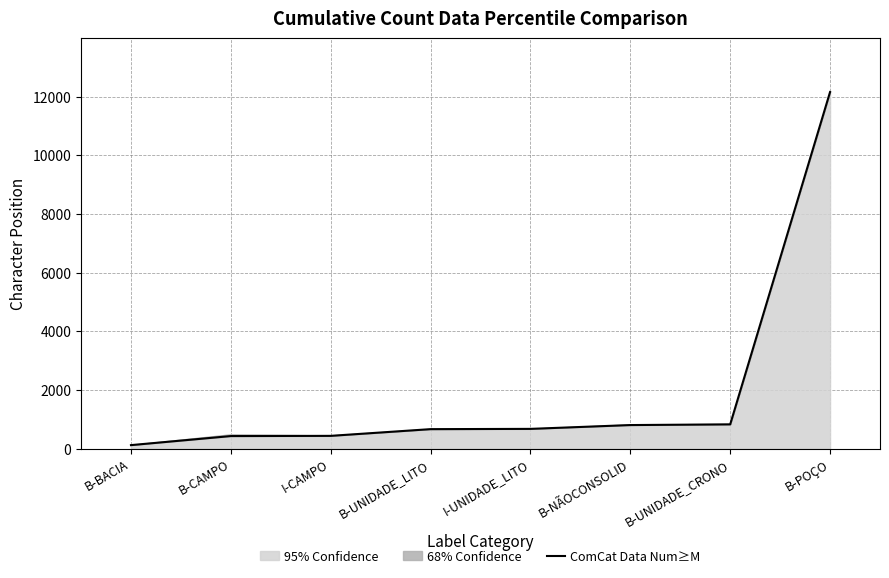

At which category does the chart reach its minimum across all series?

B-BACIA